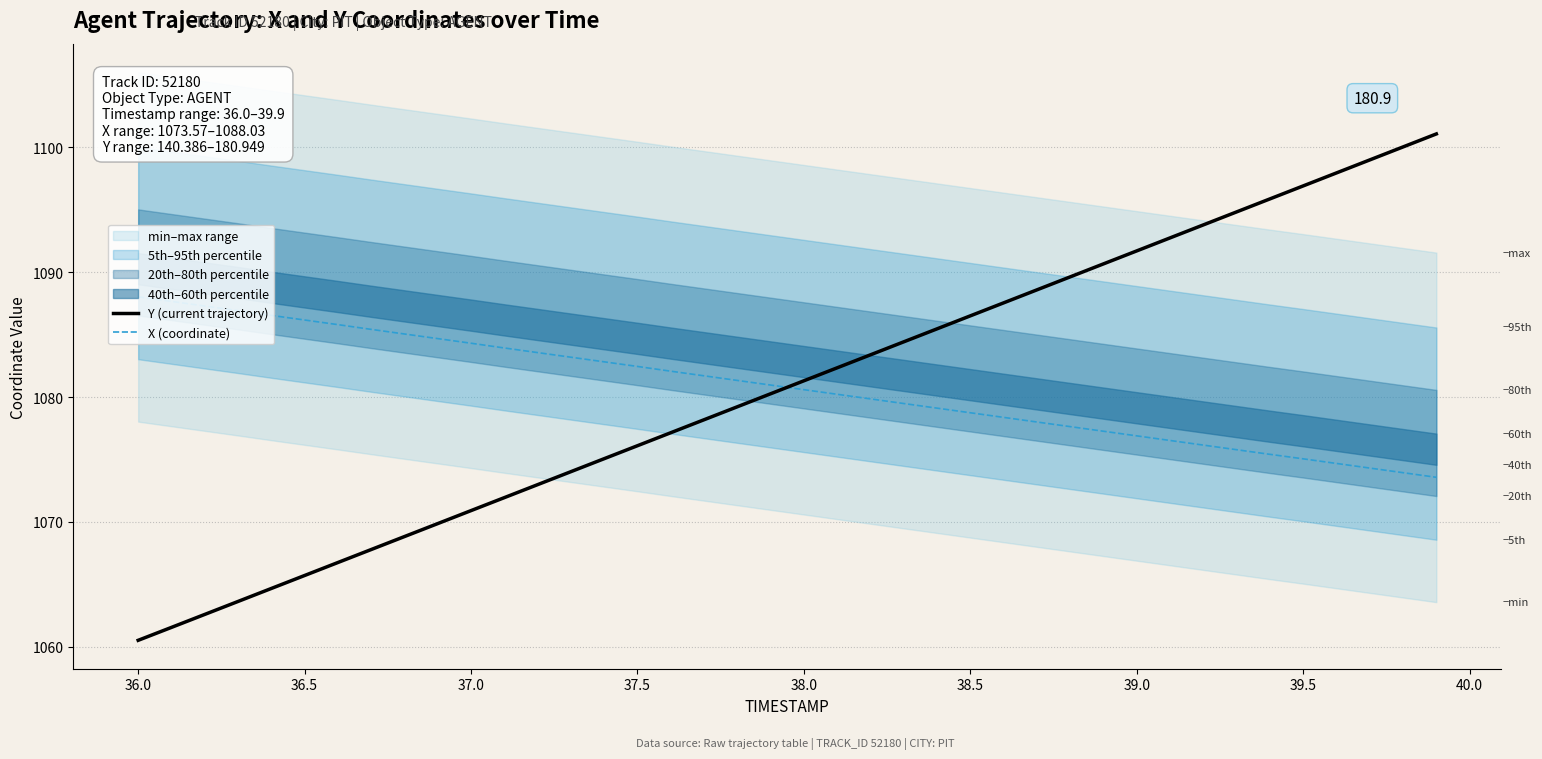

What value does the Y (current trajectory) series have at 36.0?

1060.5